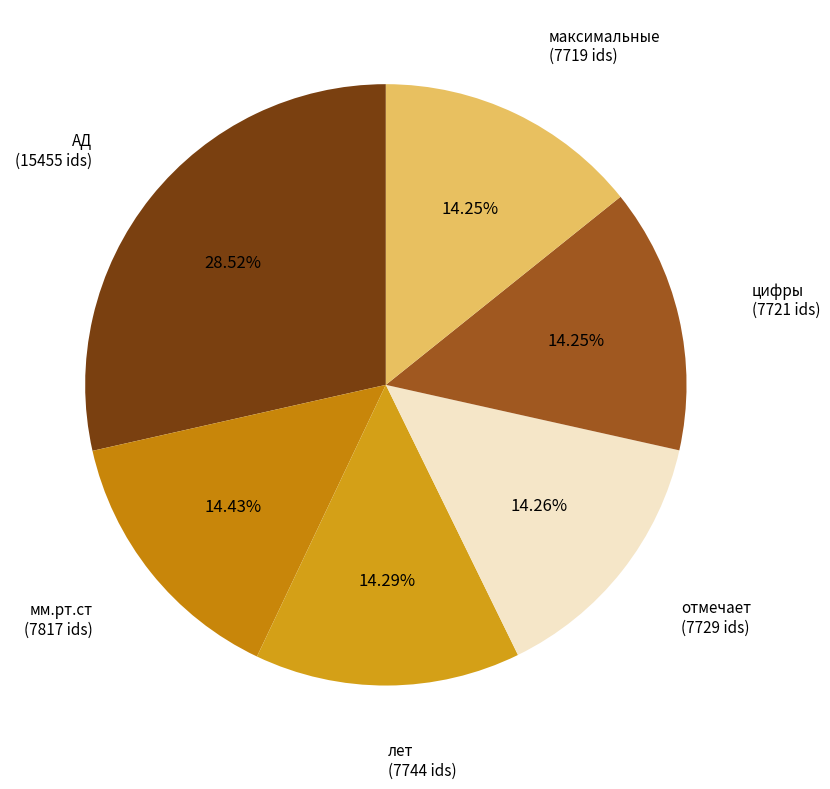

Does any single category account for the majority?

No